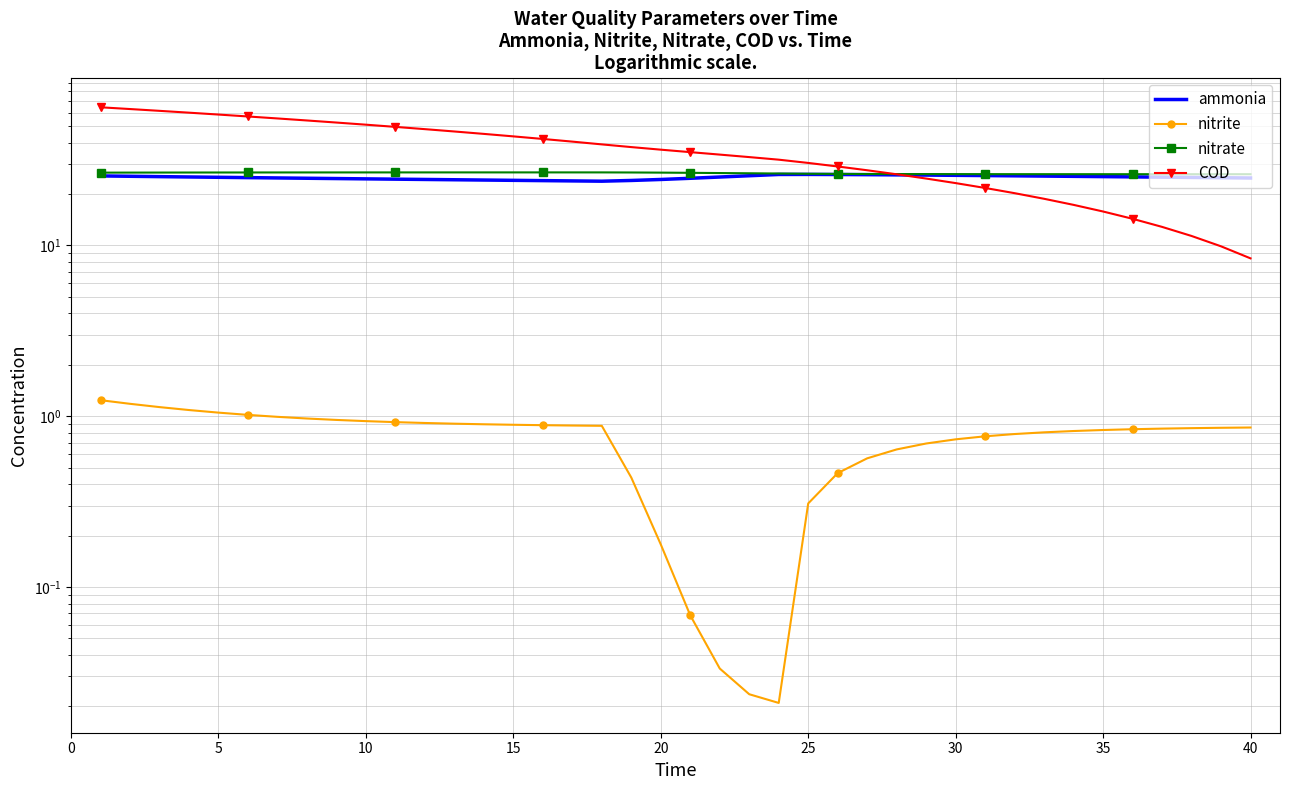

What is the approximate value of COD at 0?

64.4